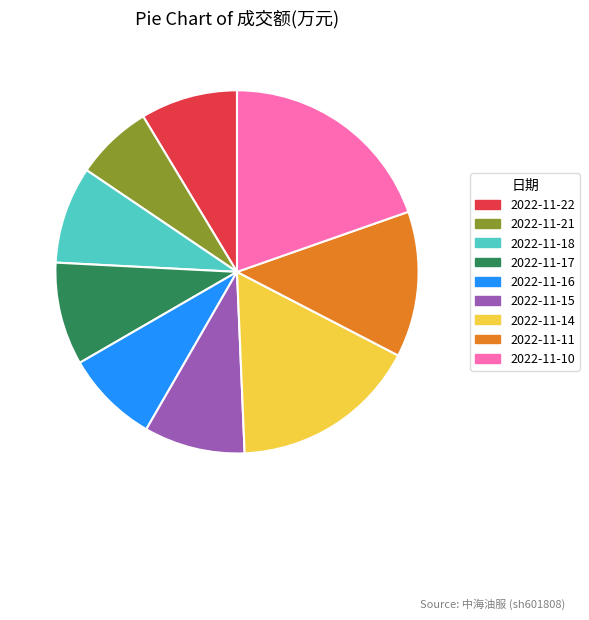

The 2022-11-15 slice represents 9% of the pie. True or false?

True